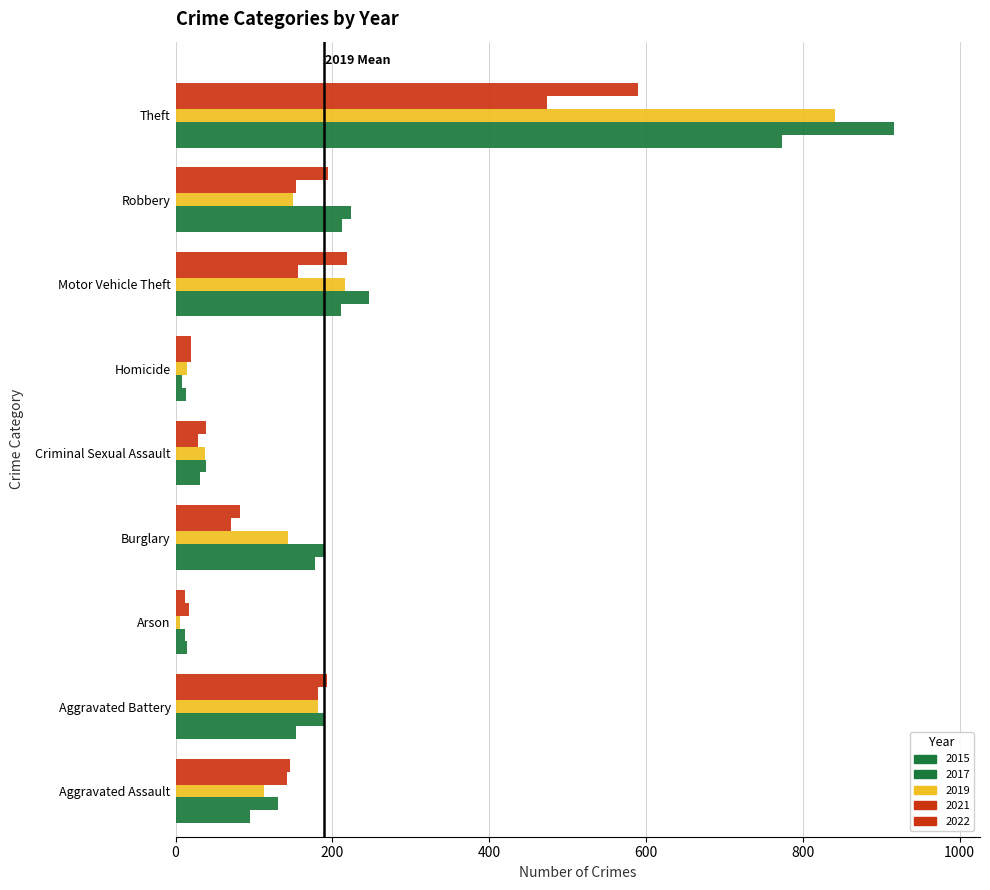

List the labels in order of 2019 value, smallest first.

Arson, Homicide, Criminal Sexual Assault, Aggravated Assault, Burglary, Robbery, Aggravated Battery, Motor Vehicle Theft, Theft